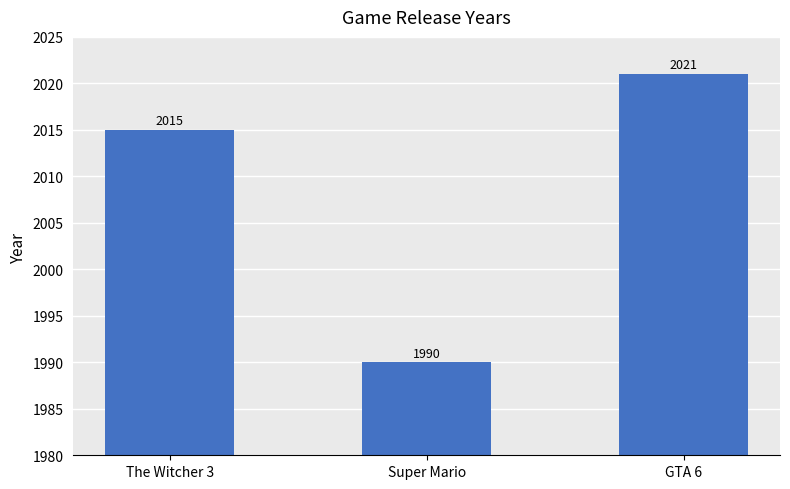

Does the chart contain any negative values?

No